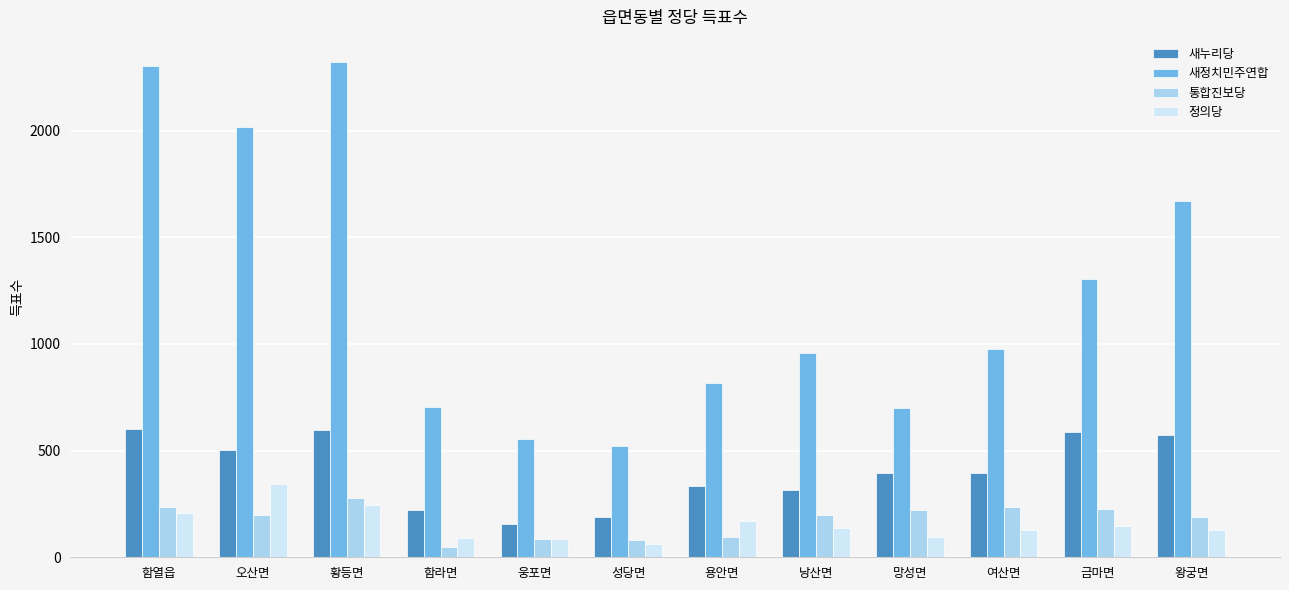

What is the value of the 새정치민주연합 bar at the 2nd from the left?

2018